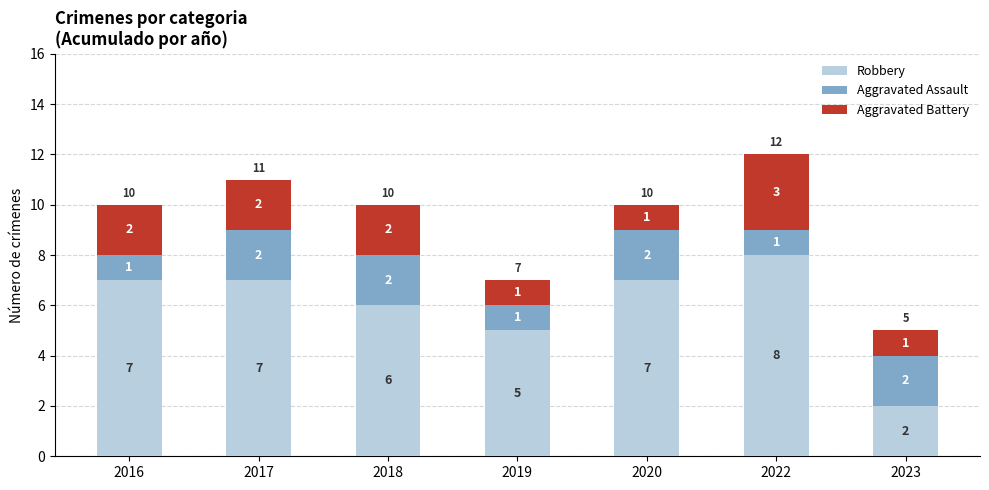

What is the total value across all series at 2018?

10